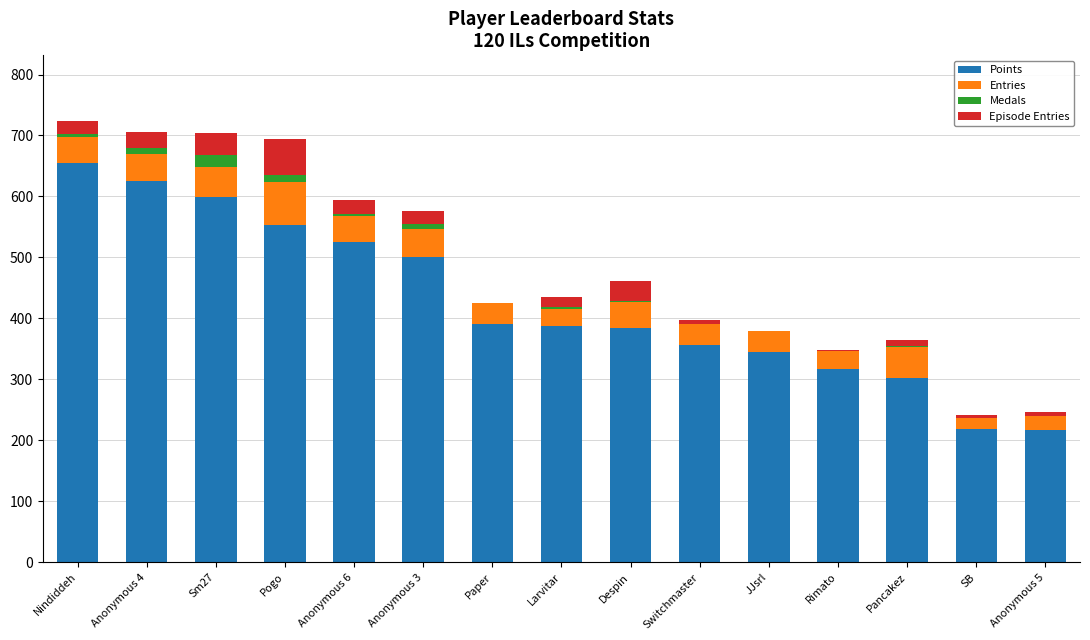

The value of Points at Despin is 385. True or false?

True